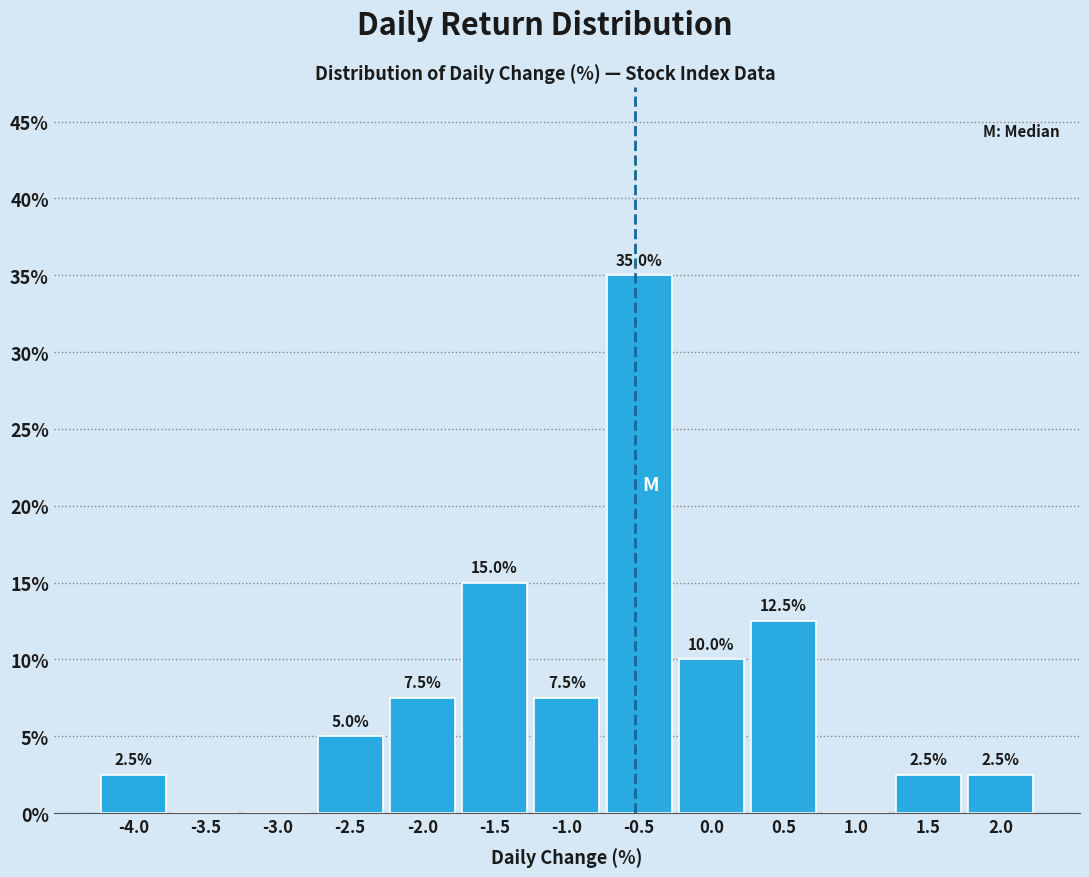

Reading left to right, what are all the values shown in this chart?

-4.0=2.5	-3.5=0.0	-3.0=0.0	-2.5=5.0	-2.0=7.5	-1.5=15.0	-1.0=7.5	-0.5=35.0	0.0=10.0	0.5=12.5	1.0=0.0	1.5=2.5	2.0=2.5